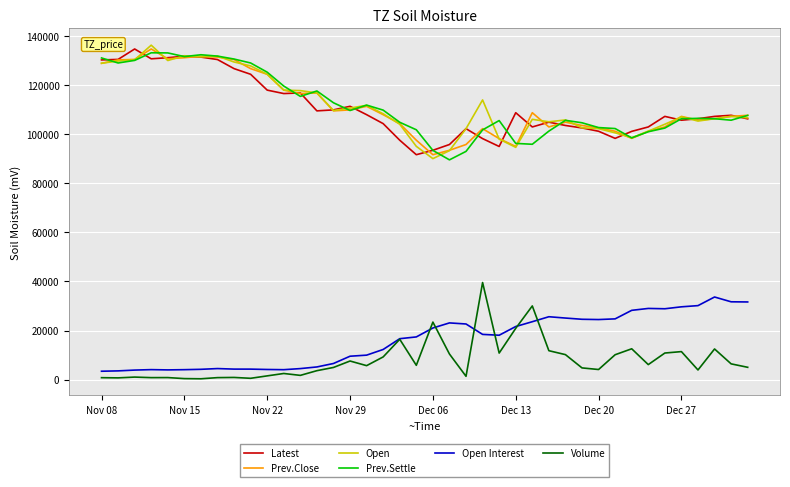

Which series has the largest range (max minus min)?

Open